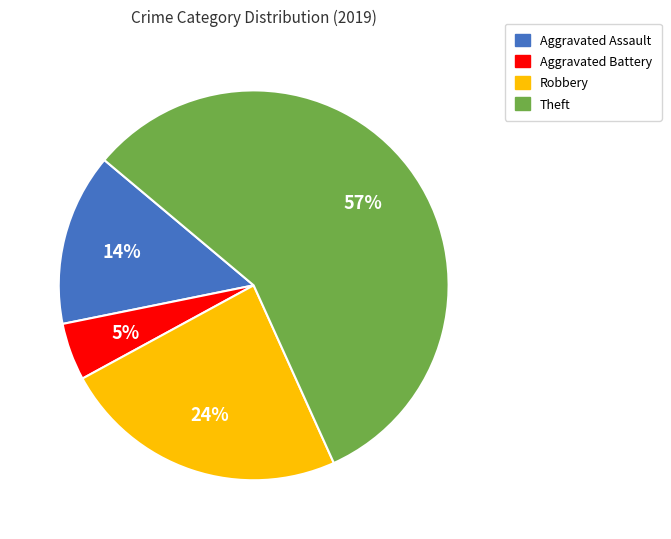

To the nearest percent, what is the difference between the largest and smallest slice percentages?

52%